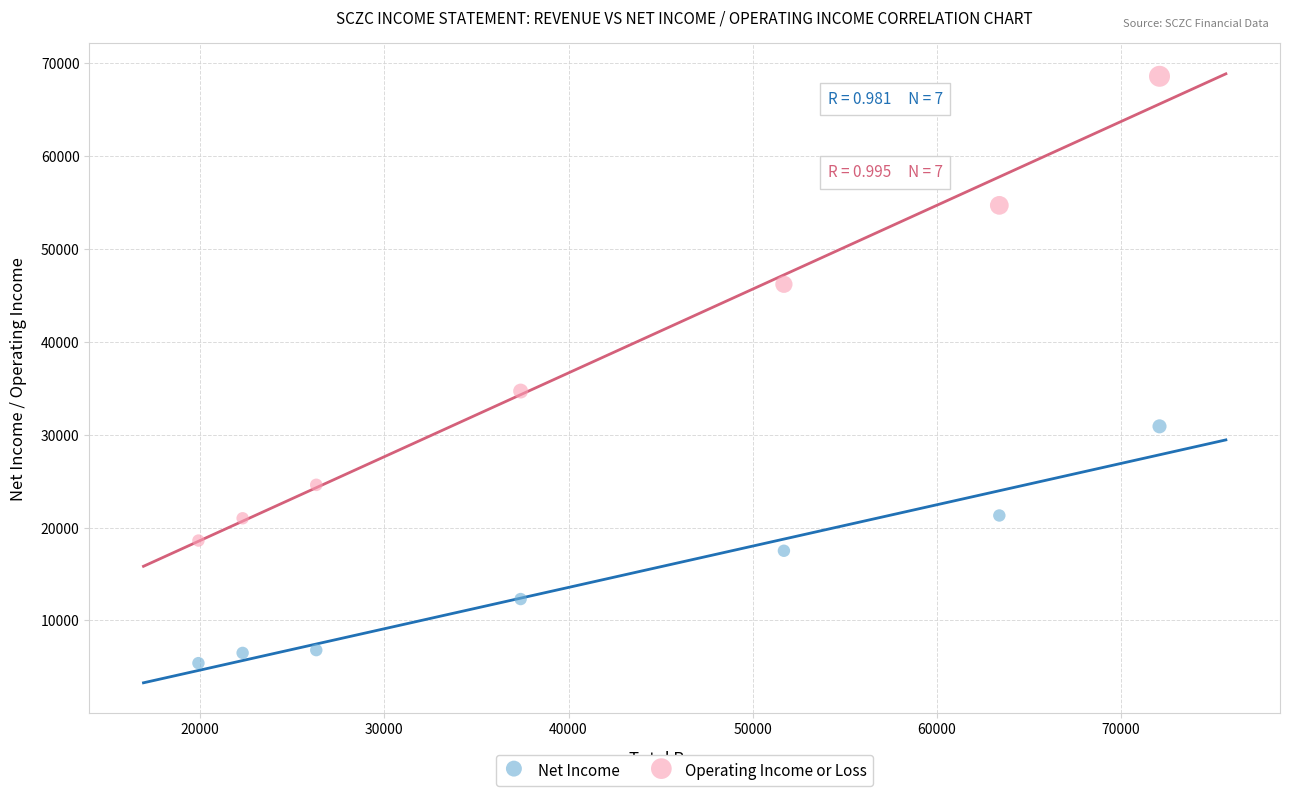

What are all the series names shown in the legend?

Net Income, Operating Income or Loss